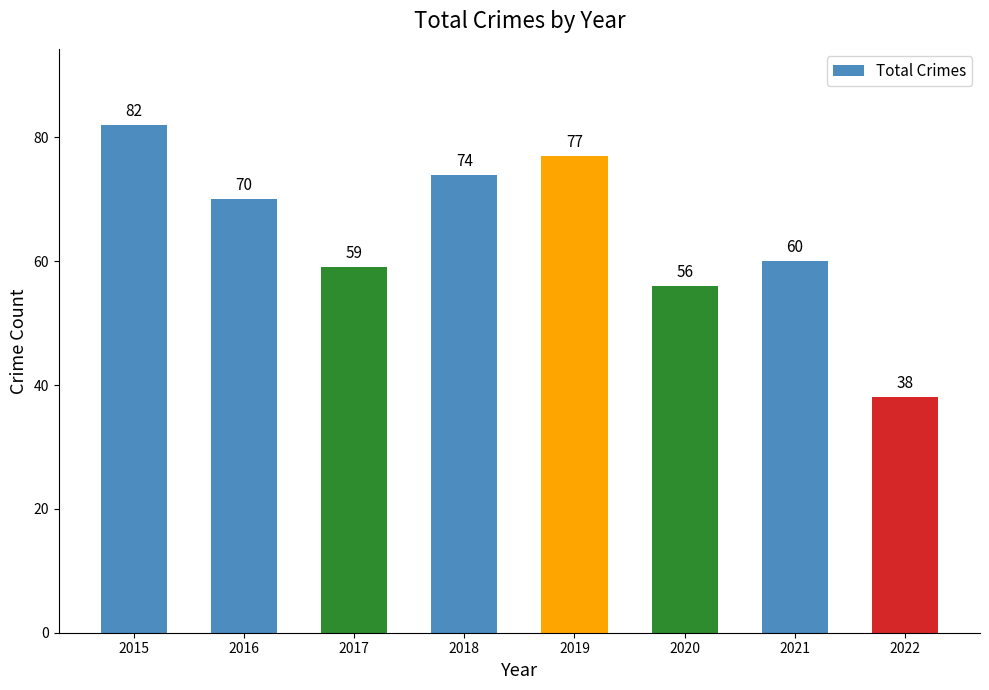

What is the difference between the maximum and minimum values?

44